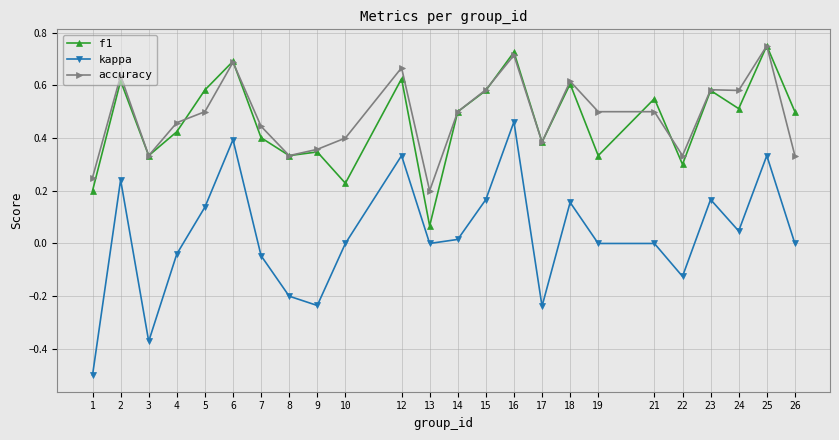

The value of f1 at 18 is 0.3. True or false?

False